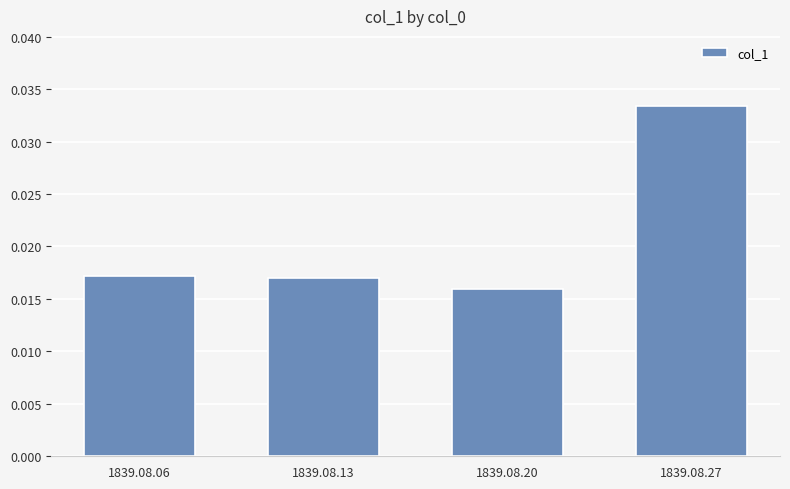

Which label corresponds to the smallest value in the chart?

1839.08.20